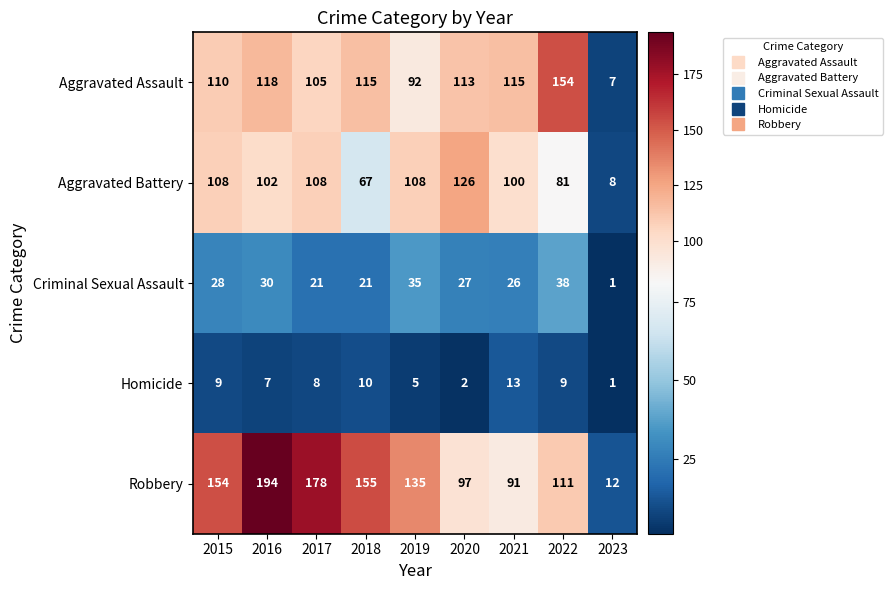

What is the difference between the maximum and minimum values in the Robbery series?

182